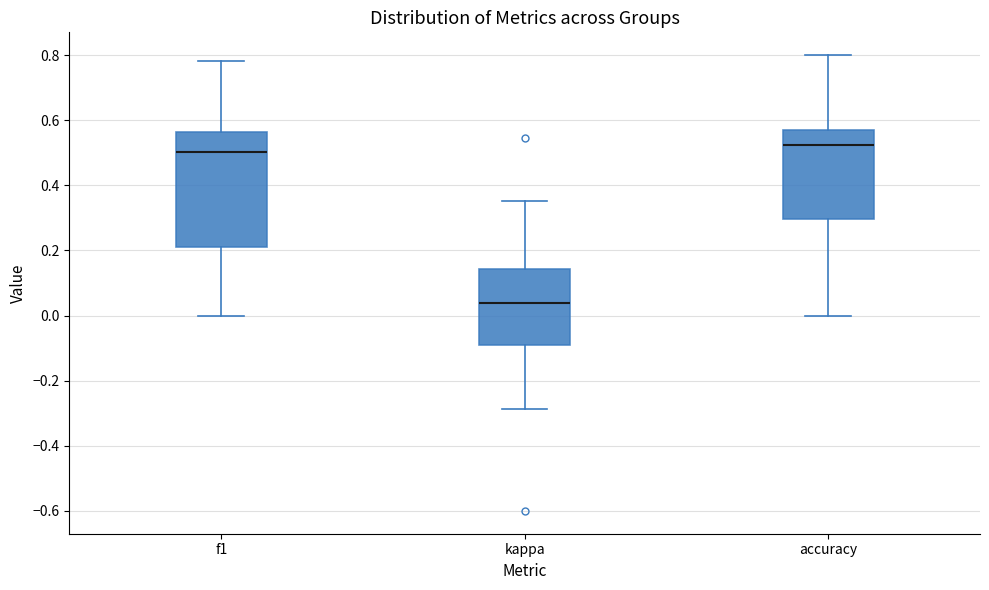

Reading left to right, read every box against the y-axis: the position of its median line, the range the box covers, and the ends of its whiskers. The values are not printed on the chart, so give them approximately, as read against the axis.

f1: median 0.50, box 0.20 to 0.56, whiskers 0.00 to 0.78
kappa: median 0.04, box -0.10 to 0.14, whiskers -0.28 to 0.36
accuracy: median 0.52, box 0.30 to 0.58, whiskers 0.00 to 0.80